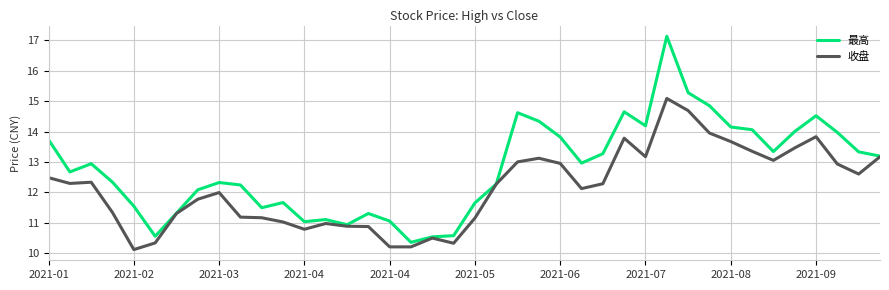

At how many categories does at least one series exceed 12?

26